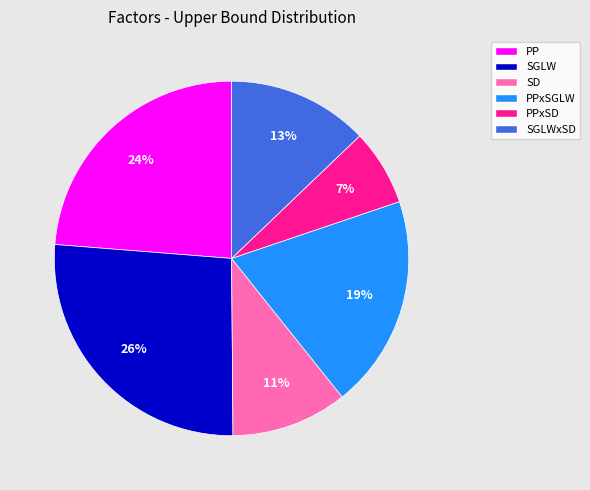

Combined, do SD and SGLWxSD account for over 50%?

No